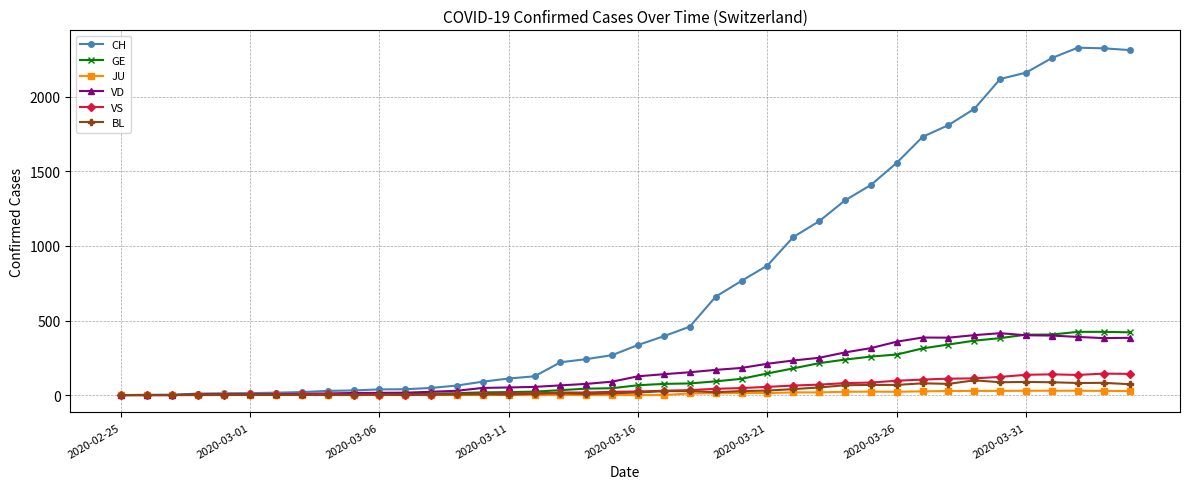

At how many categories does at least one series exceed 1354?

11